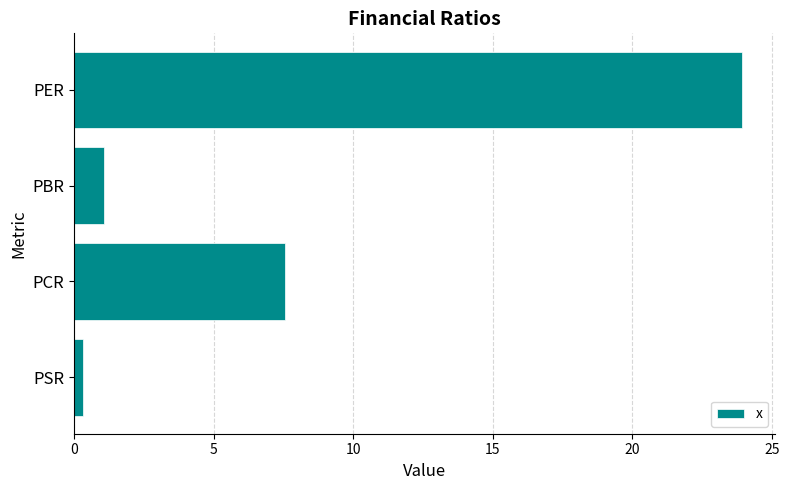

What is the smallest value displayed?

0.3